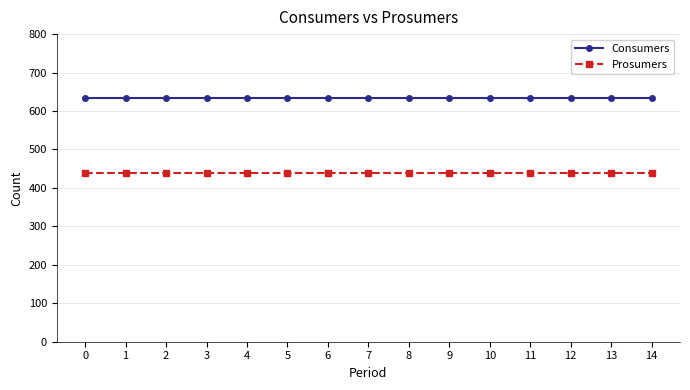

The value of Prosumers at 2 is 598. True or false?

False